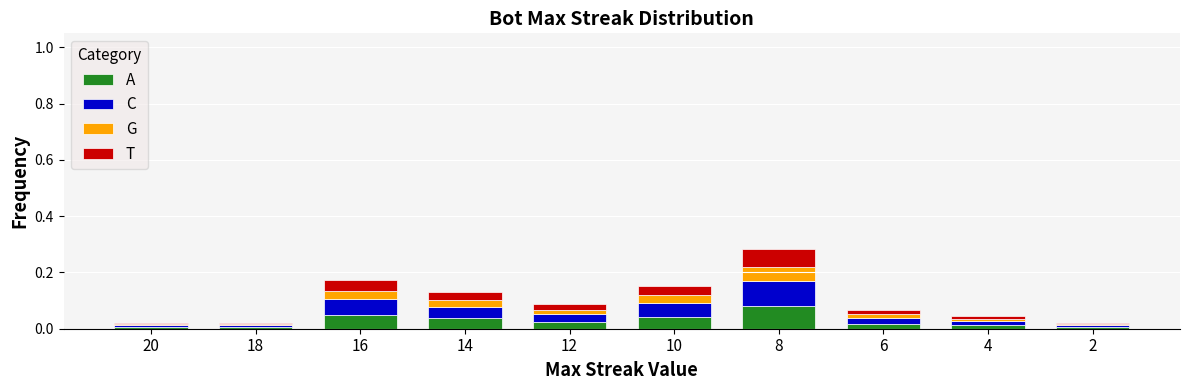

What are all the series names shown in the legend?

A, C, G, T